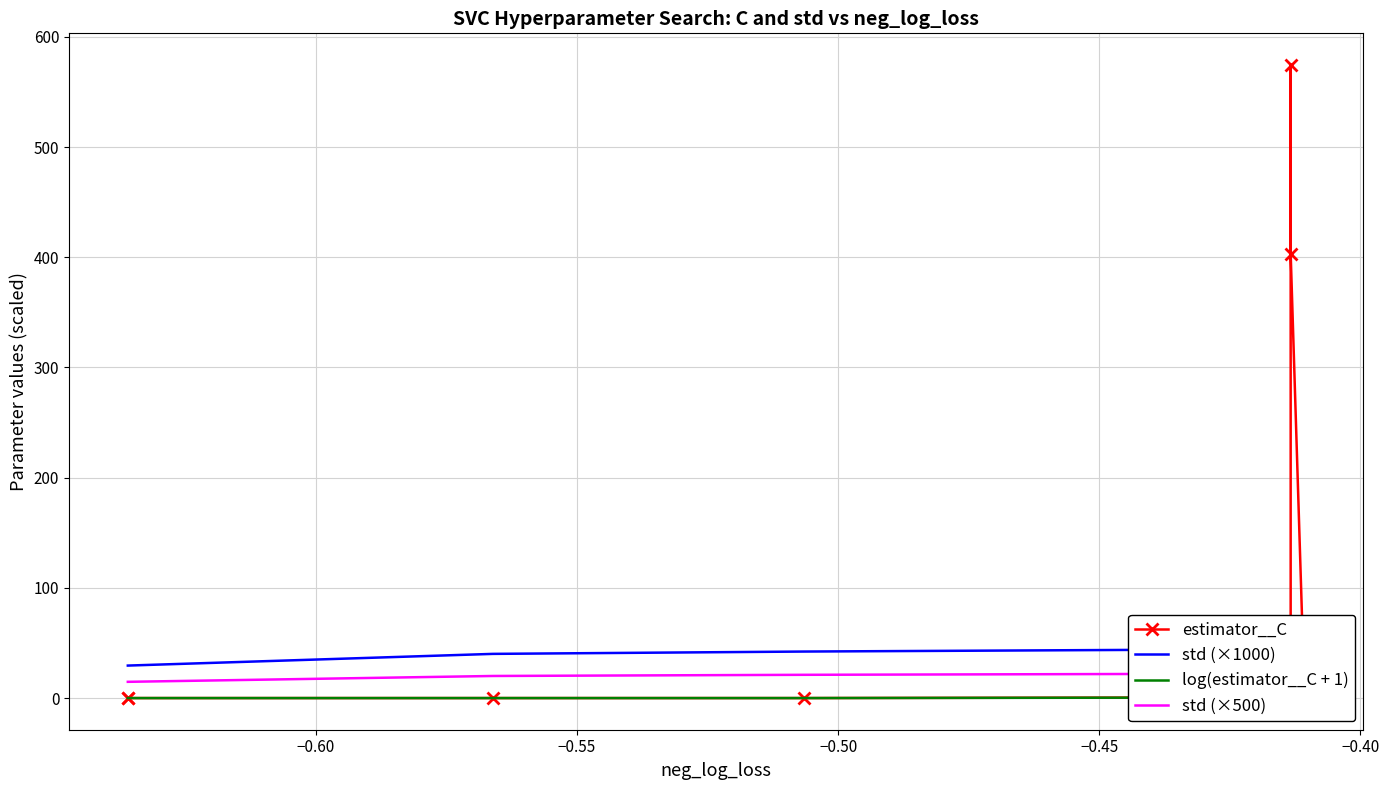

Reading right to left, what are all the values shown in this chart?

estimator__C: 0.0	403.4	574.5	7.2	4.6	0.6	0.0	0.0	0.0	0.0
std (×1000): 38.8	30.8	30.8	30.8	31.1	44.4	42.2	40.1	29.5	29.5
log(estimator__C + 1): 0.0	6.0	6.4	2.1	1.7	0.5	0.0	0.0	0.0	0.0
std (×500): 19.4	15.4	15.4	15.4	15.6	22.2	21.1	20.1	14.7	14.7